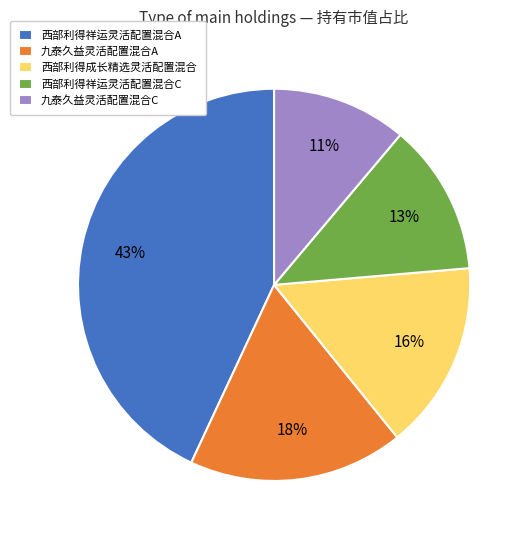

To the nearest percent, what is the difference between the largest and smallest slice percentages?

32%